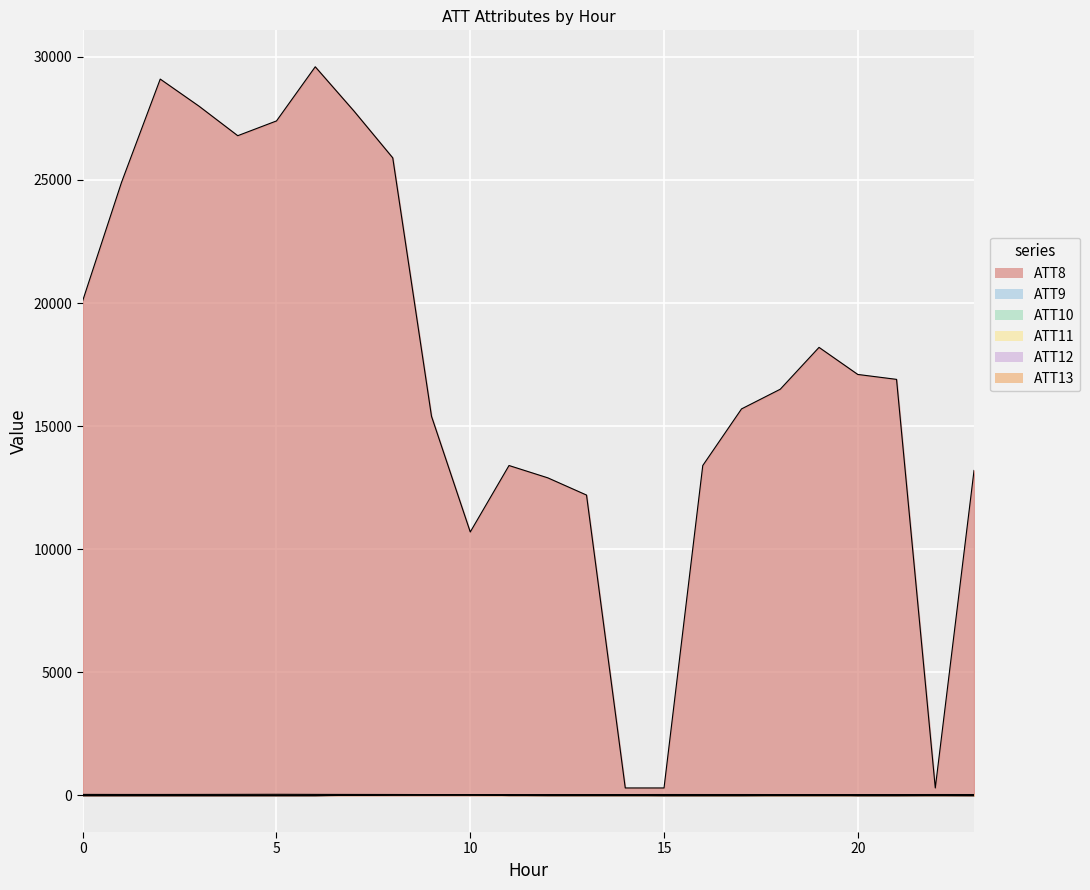

True or false: ATT13 and ATT10 cross at least once.

False